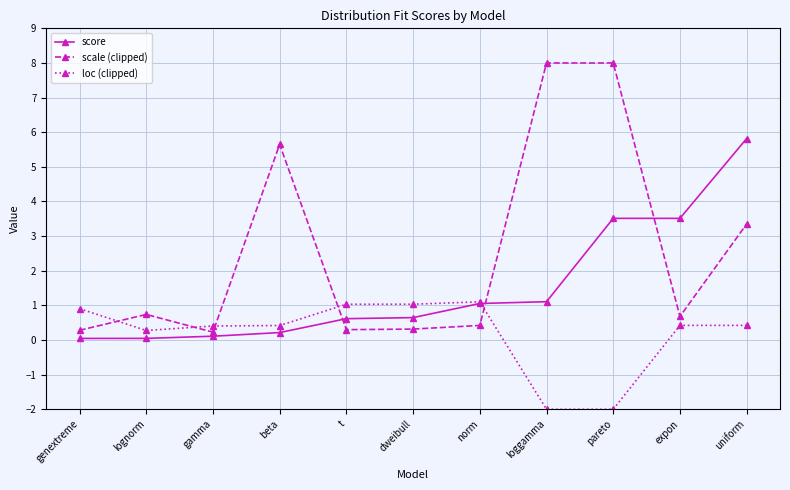

What is the label of the 1st point from the left?

genextreme